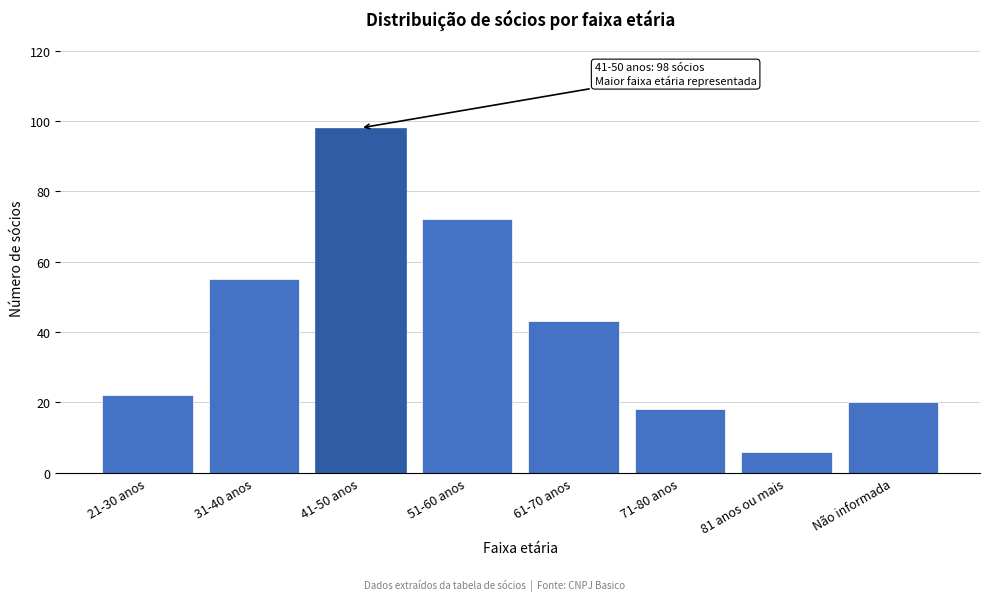

Reading left to right, list all the values displayed in this chart.

21-30 anos=22	31-40 anos=55	41-50 anos=98	51-60 anos=72	61-70 anos=43	71-80 anos=18	81 anos ou mais=6	Não informada=20